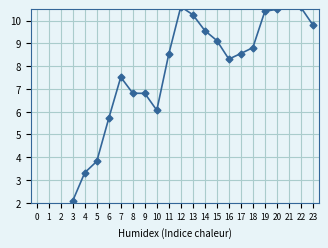

Which has a higher value, 19 or 17?

19